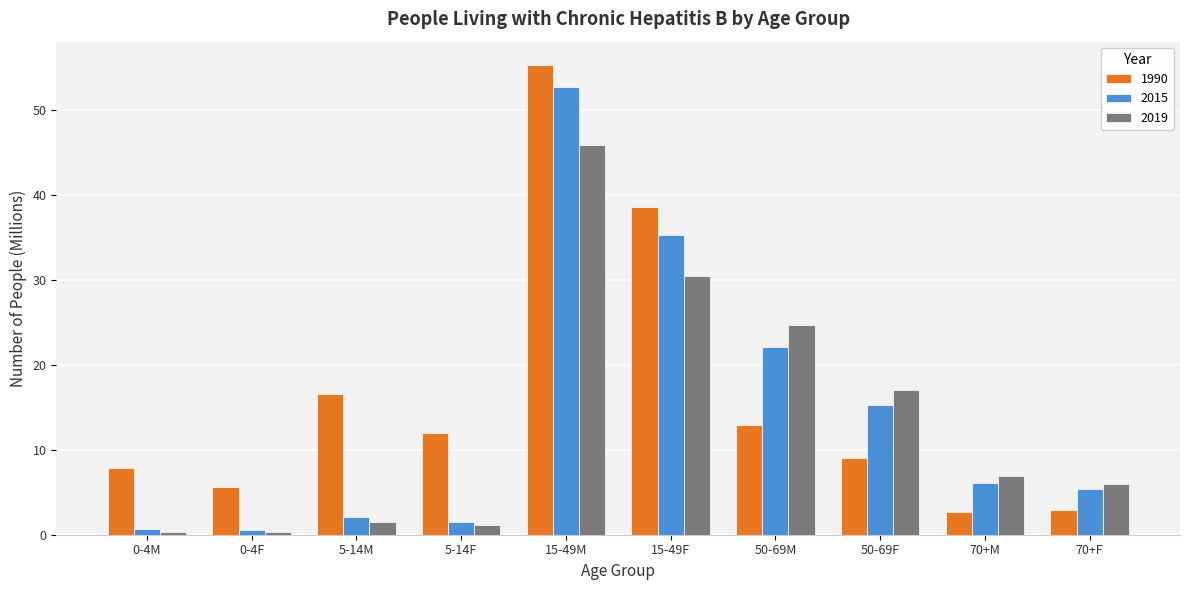

Is it true that 2015 equals 1.5 at 5-14F?

True